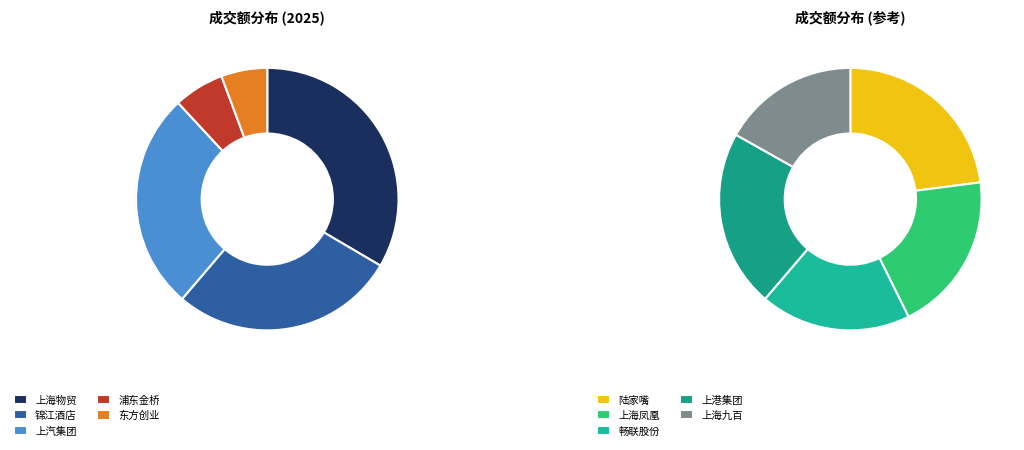

Rank the categories by value from lowest to highest.

上海九百, 畅联股份, 上海凤凰, 上港集团, 陆家嘴, 东方创业, 浦东金桥, 上汽集团, 锦江酒店, 上海物贸